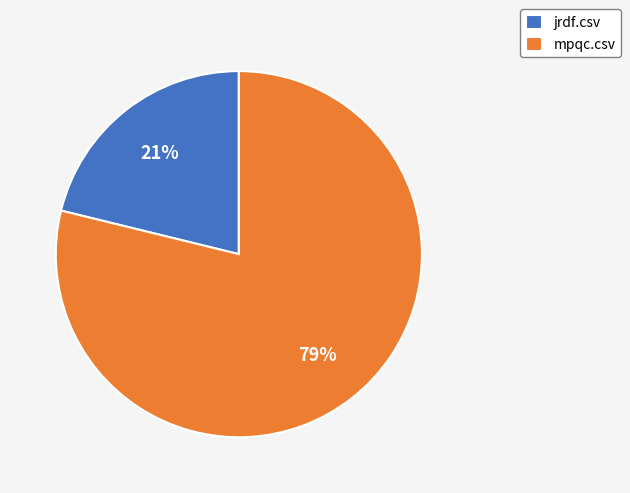

Which category has the smallest portion of the pie?

jrdf.csv